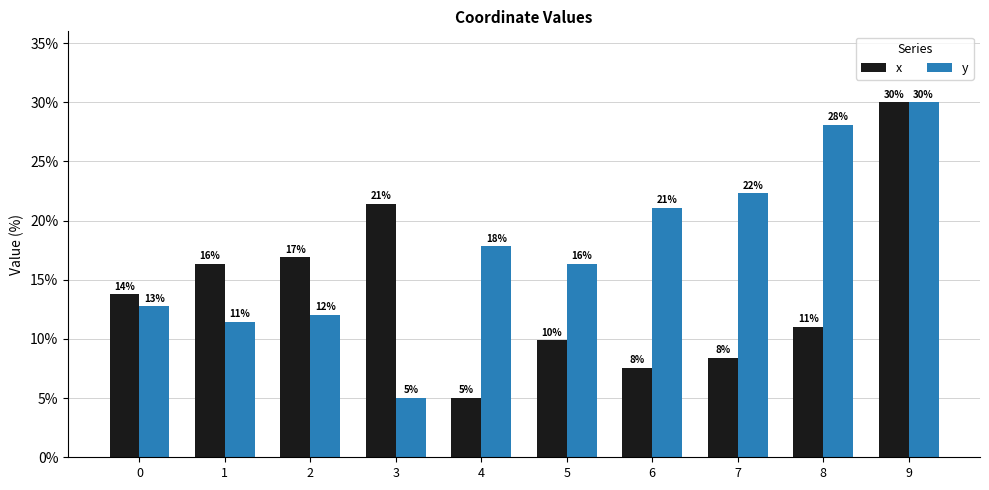

Is it true that x equals 21.4 at 3?

True